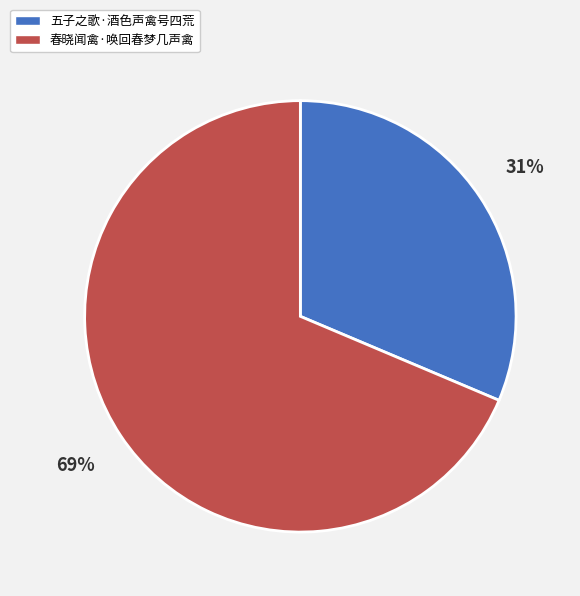

Does any single category account for the majority?

Yes